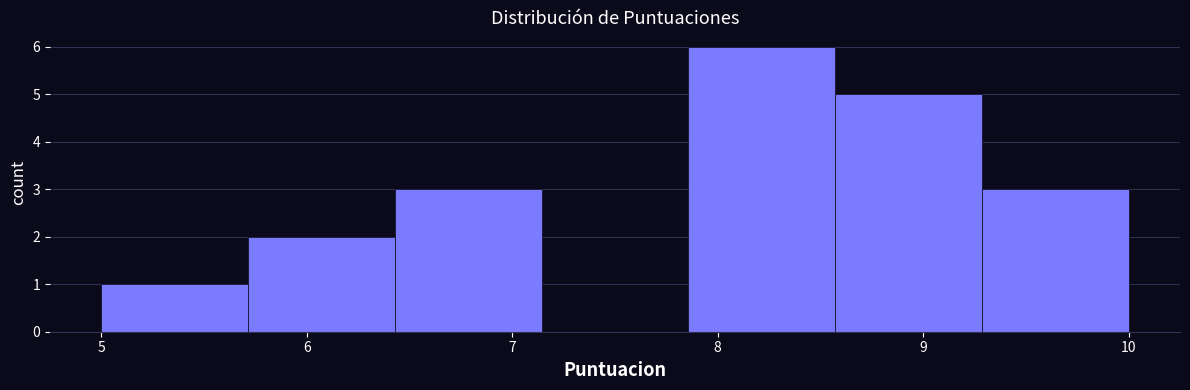

Which range on the x-axis has the tallest bar?

7.9 to 8.6